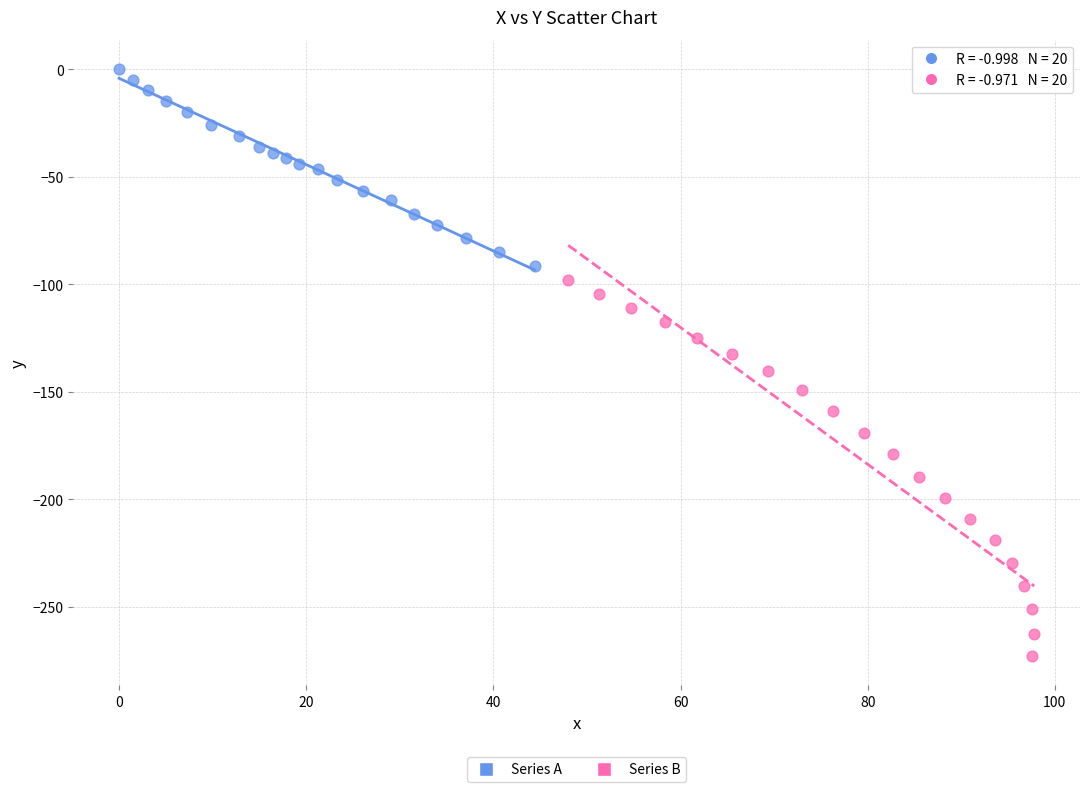

What are all the series names shown in the legend?

Series A, Series B